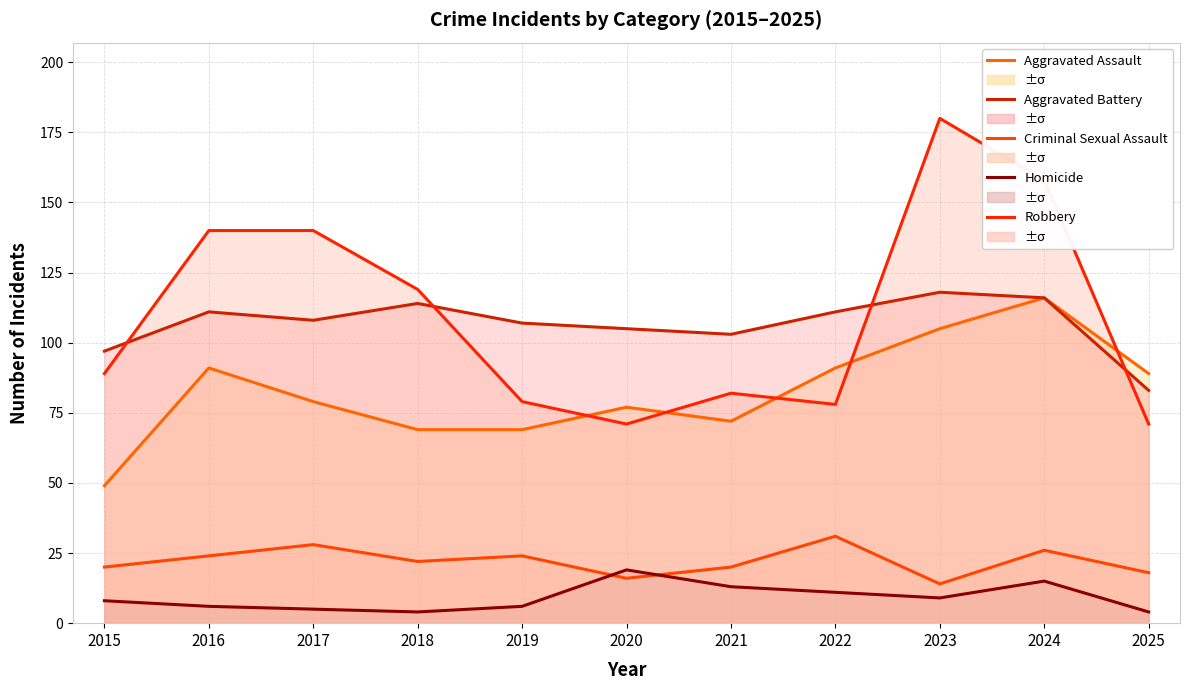

True or false: Criminal Sexual Assault has more than 0 interior local peaks.

True